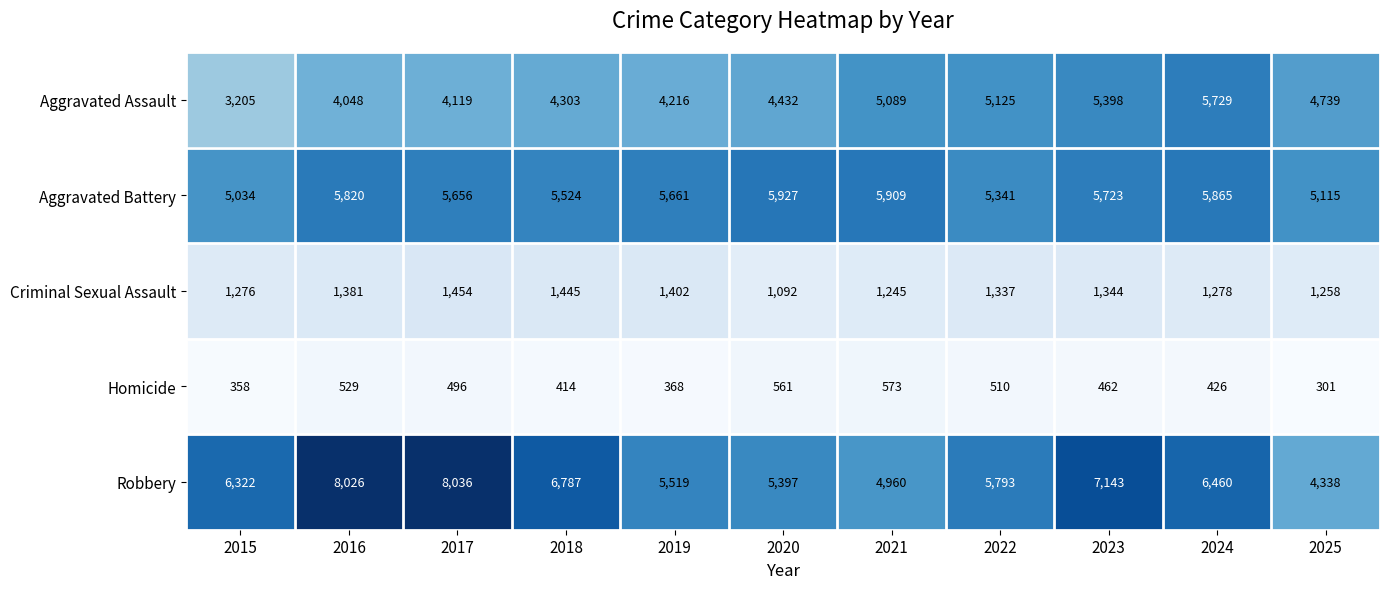

At which category is the sum across all series the highest?

2023